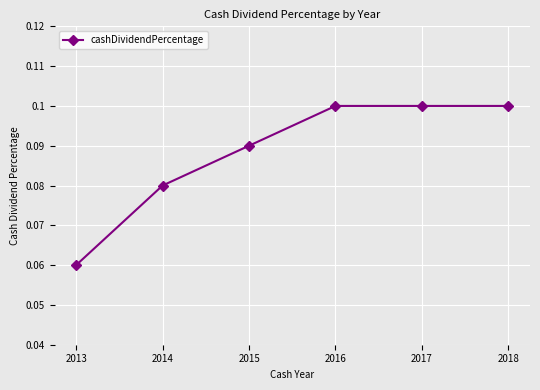

How many values are between 0 and 1?

6